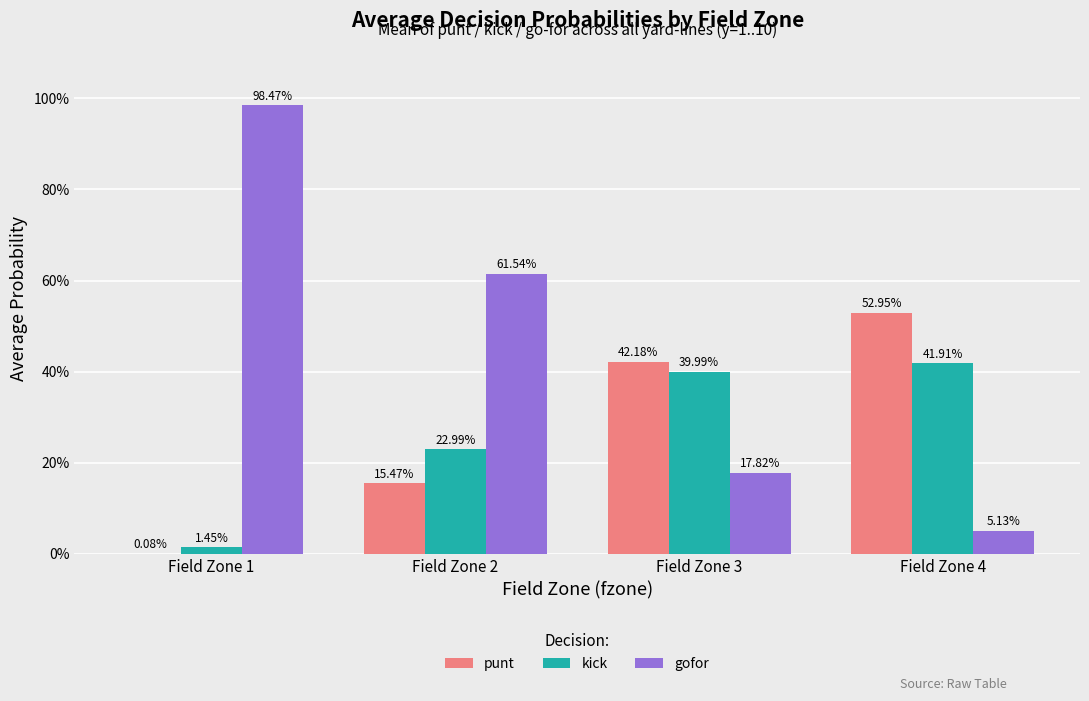

What are all the series names shown in the legend?

punt, kick, gofor